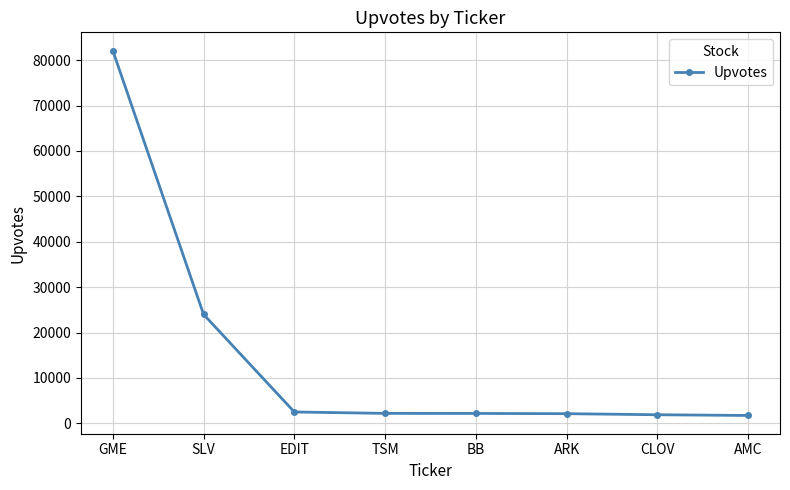

True or false: the data shows 2499 at EDIT.

True